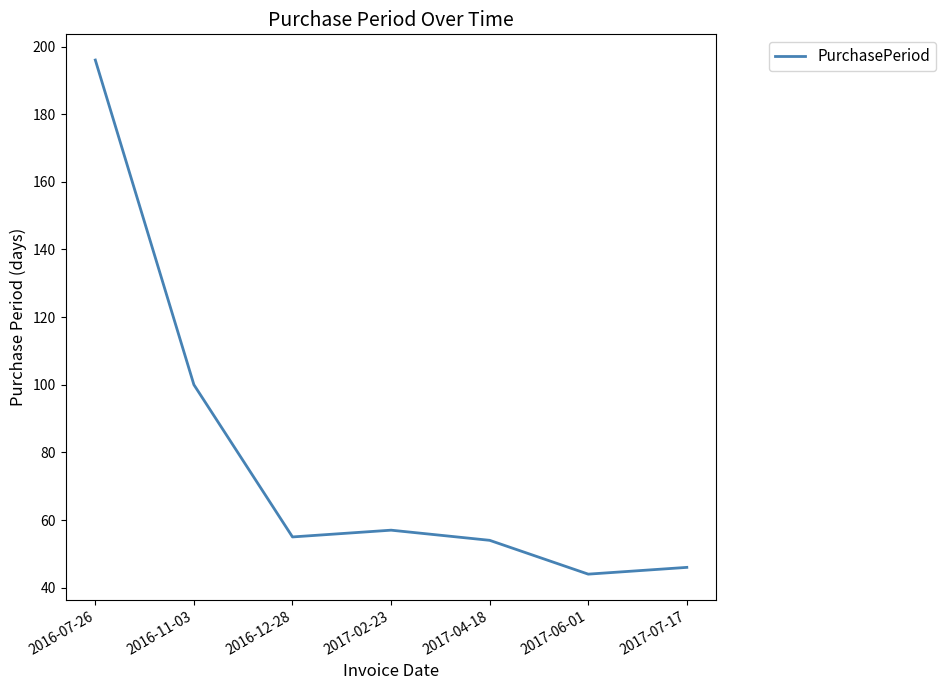

Which category has the highest value across all series?

2016-07-26